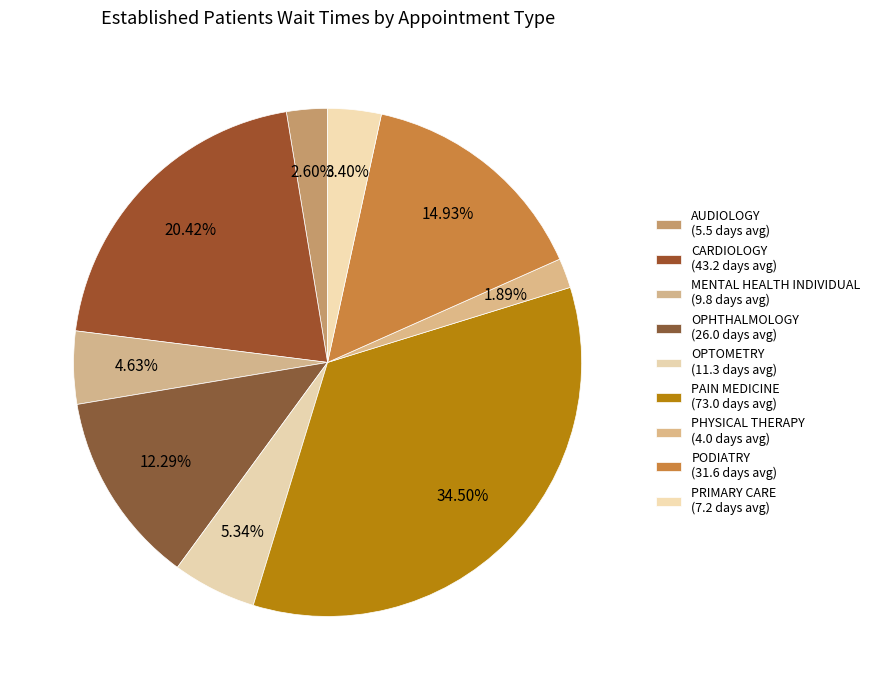

Is CARDIOLOGY the majority of the pie?

No